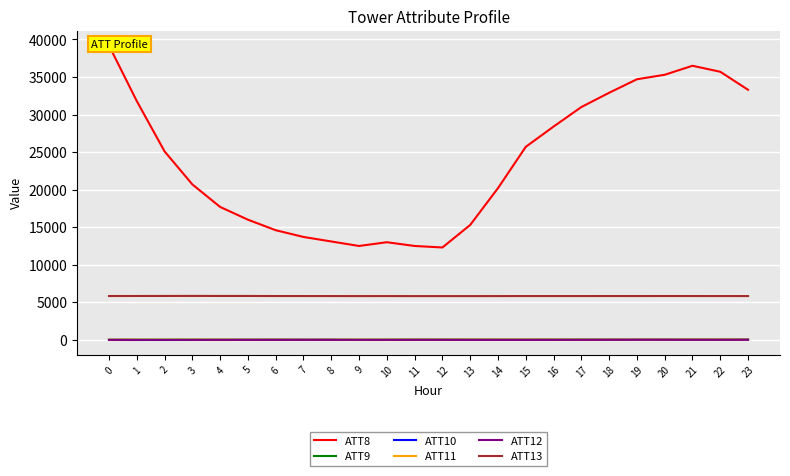

True or false: ATT8 and ATT11 cross at least once.

False